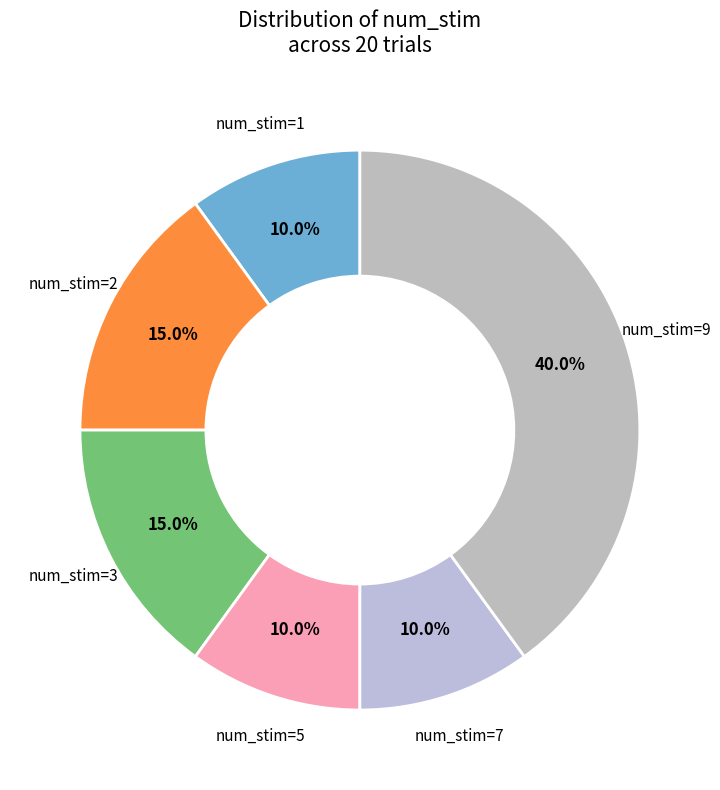

Which has a higher value, num_stim=7 or num_stim=2?

num_stim=2